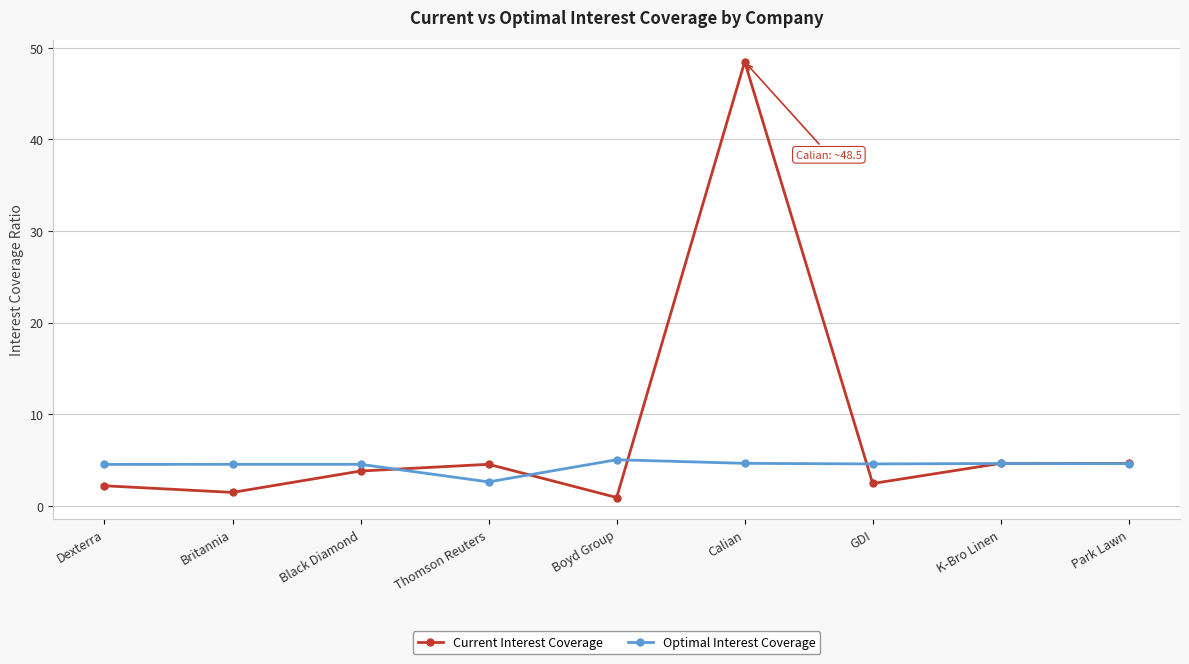

What is the highest value of the Current Interest Coverage series?

48.5